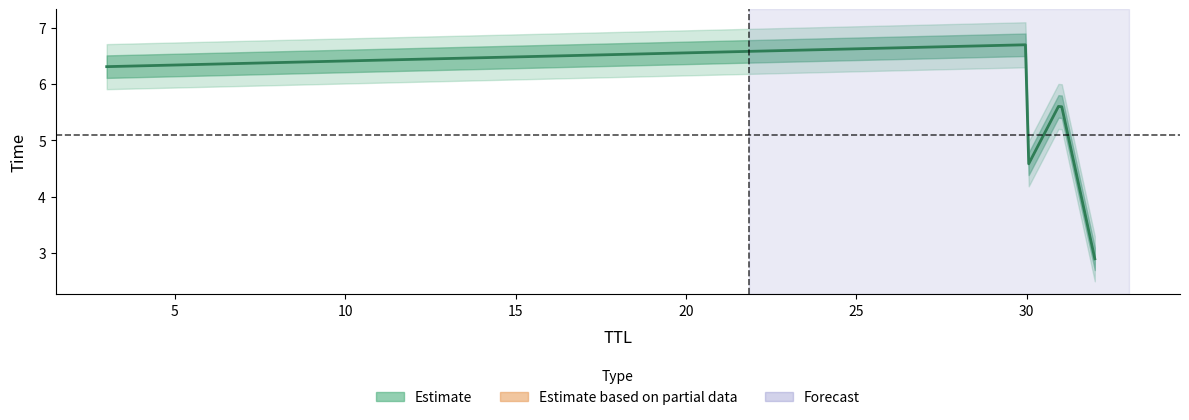

The chart shows a value of 4.9 at 32. True or false?

False